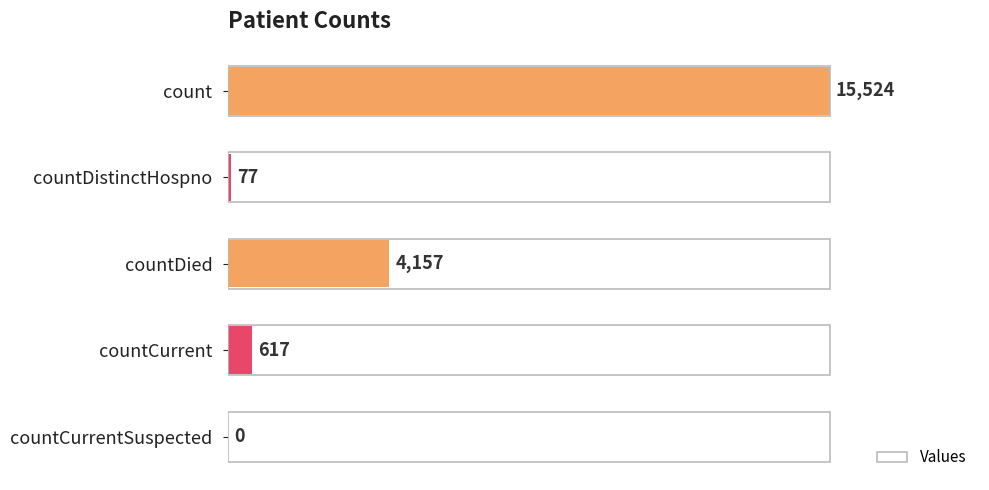

At which category does the chart reach its peak across all series?

count